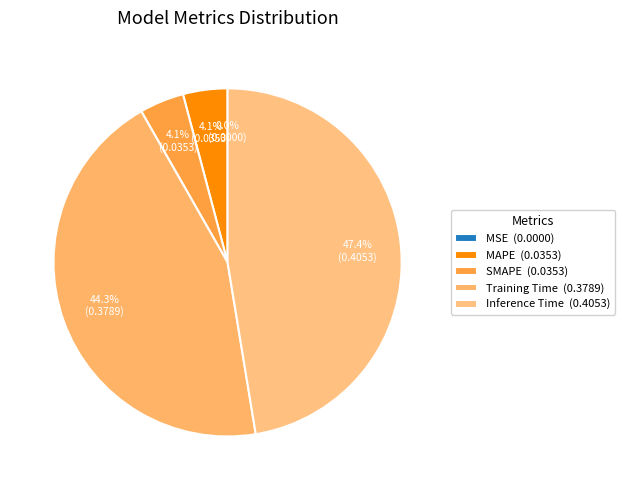

To the nearest percent, what percentage of the pie is Inference Time?

47%